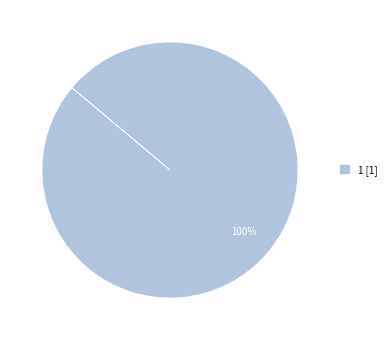

How many slices are in this pie chart?

1